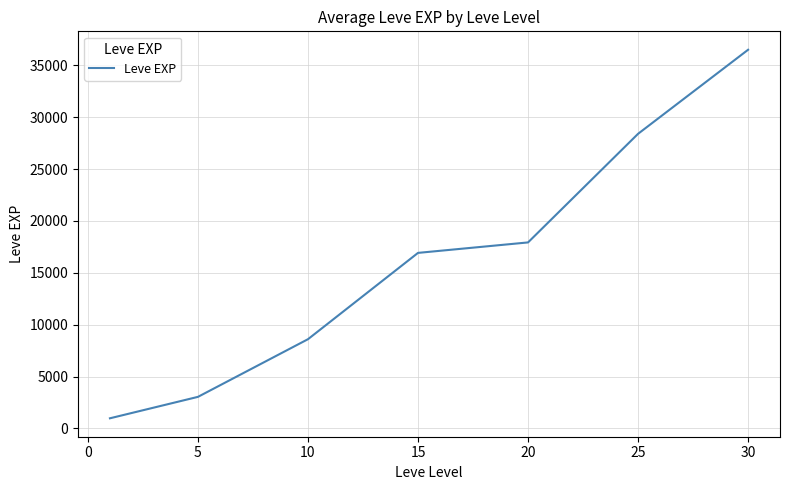

Count the number of values greater than 16917.

4